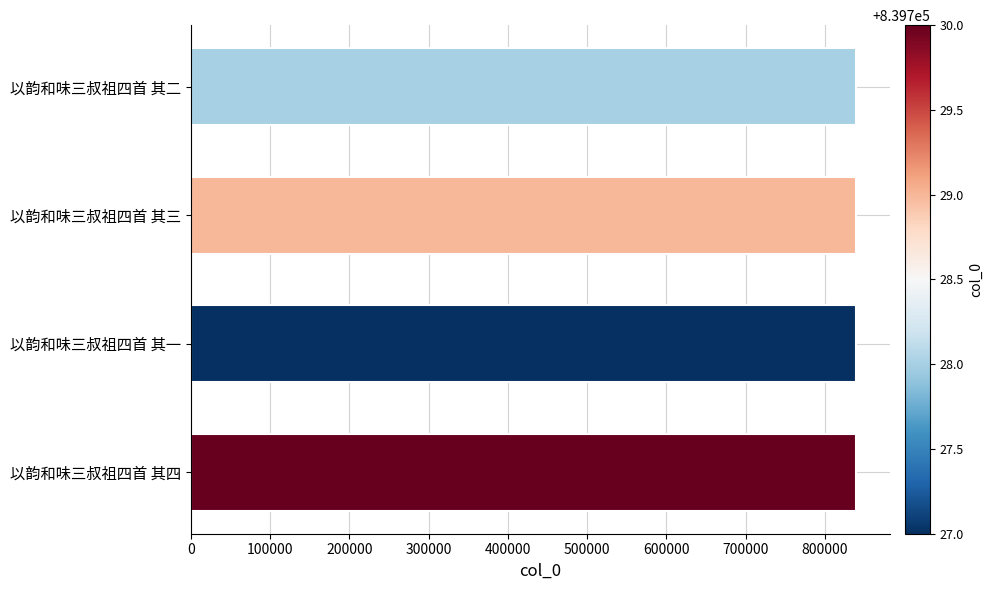

Are the bars grouped side by side (vs. stacked)?

No